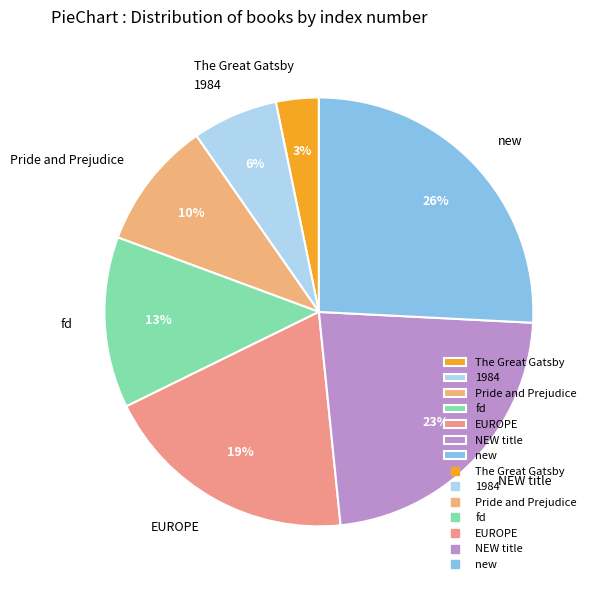

Between Pride and Prejudice and new, which is larger?

new